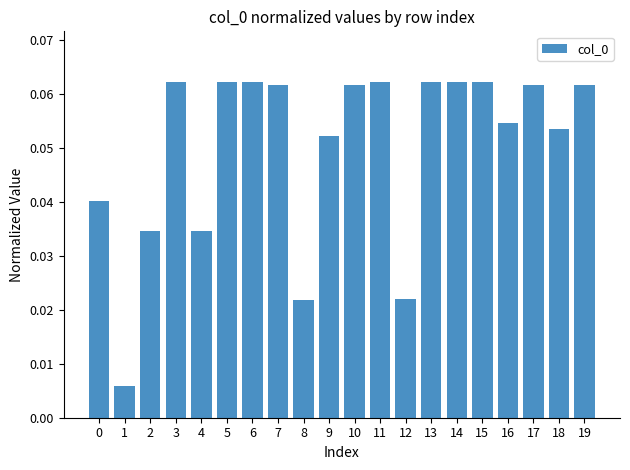

Between 8 and 17, which is larger?

17